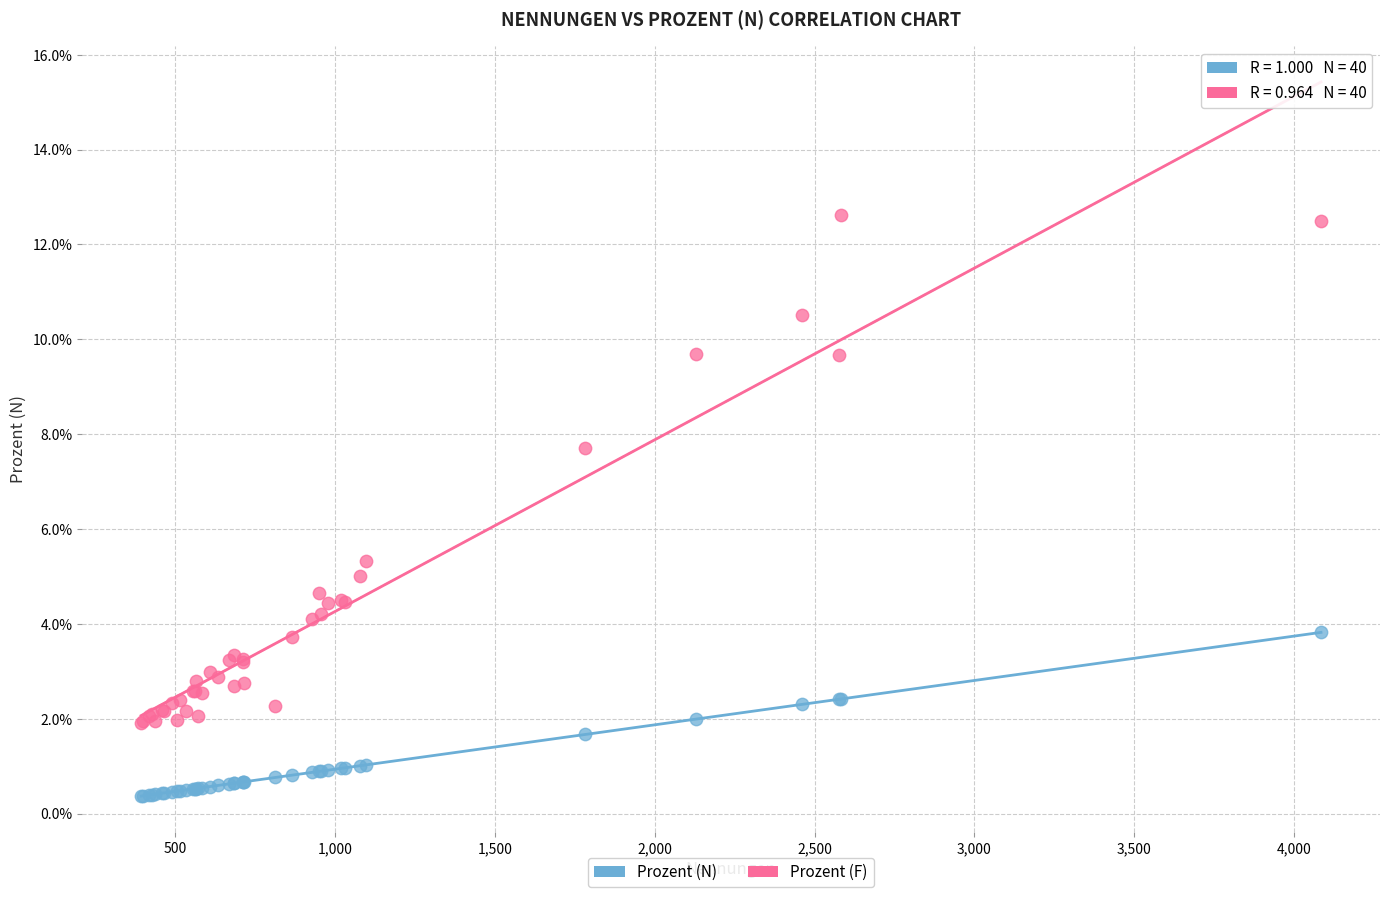

Which series reaches the maximum Y coordinate?

Prozent (F)